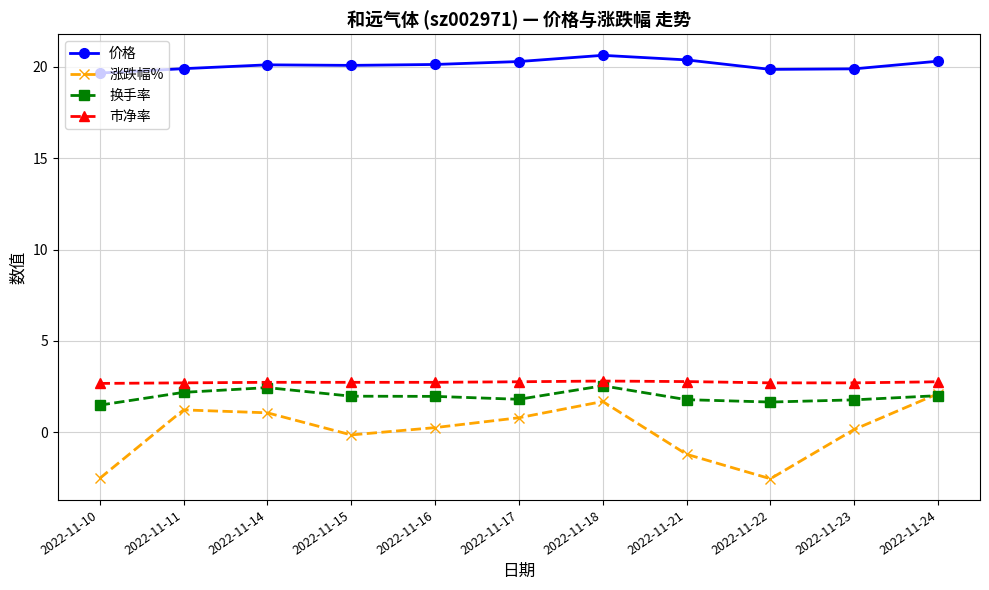

Is the value of 涨跌幅% at 2022-11-21 greater than the value of 换手率 at 2022-11-24?

No